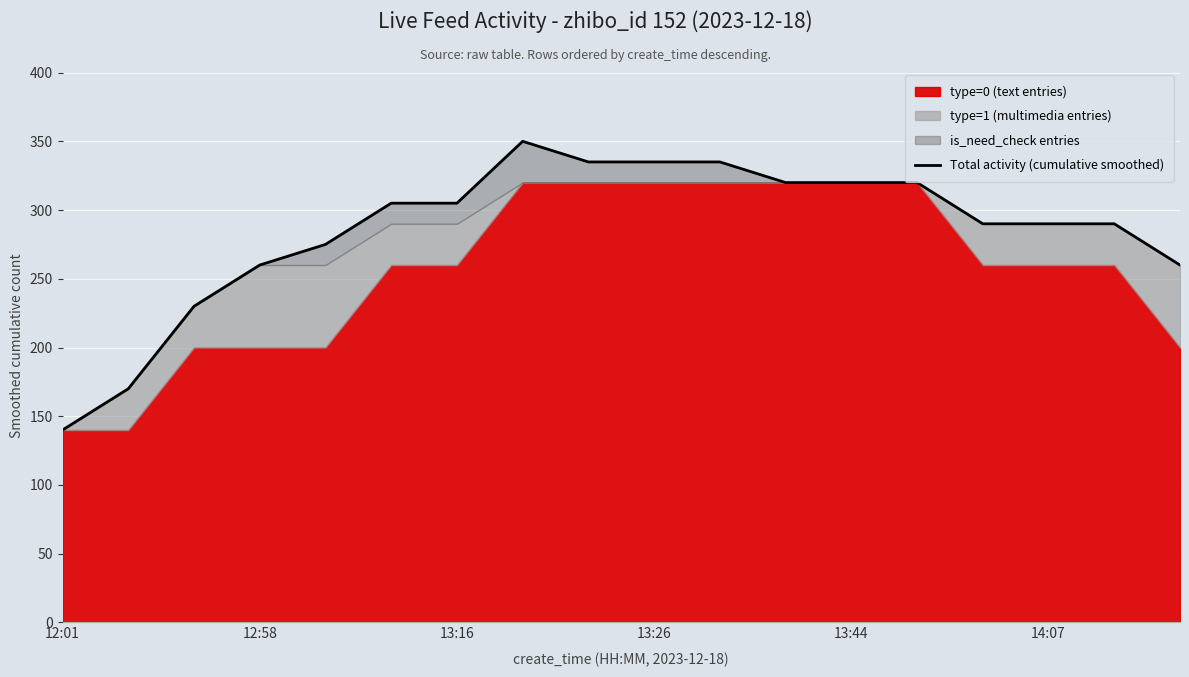

Does the chart display data point markers on the line(s)?

No